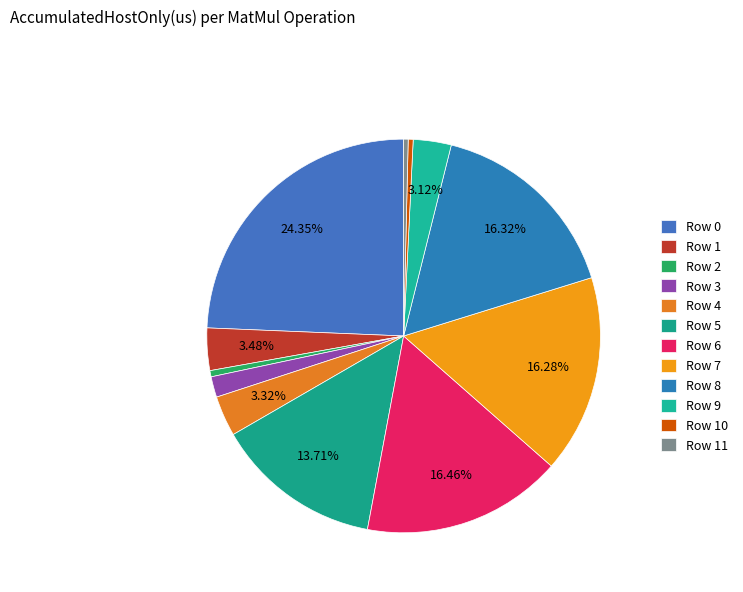

Does any single category account for the majority?

No